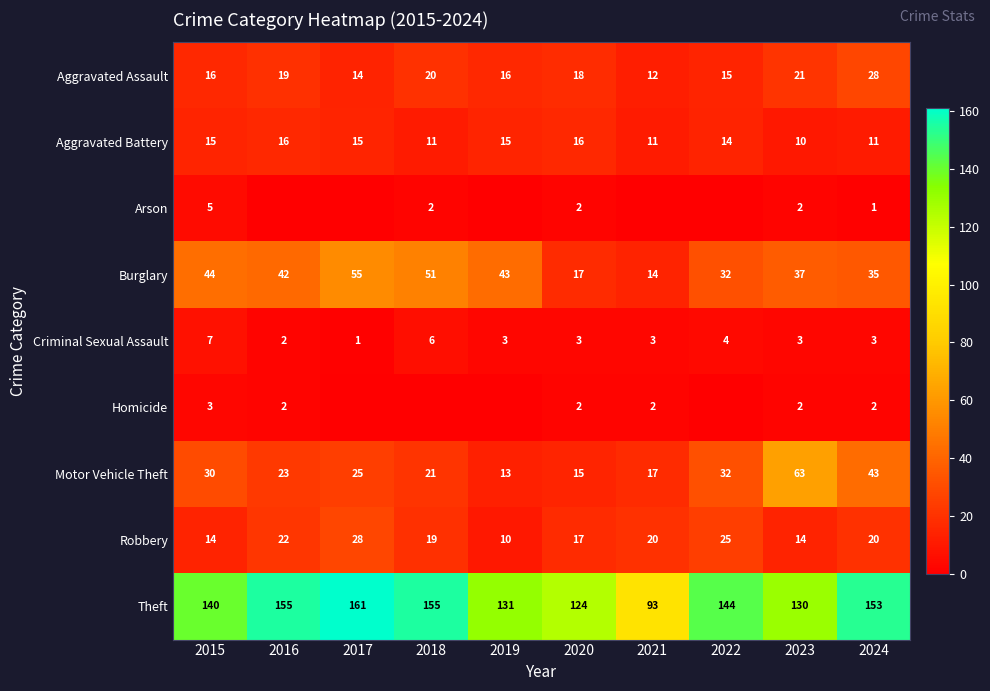

What is the difference between the highest and lowest values at 2015?

137